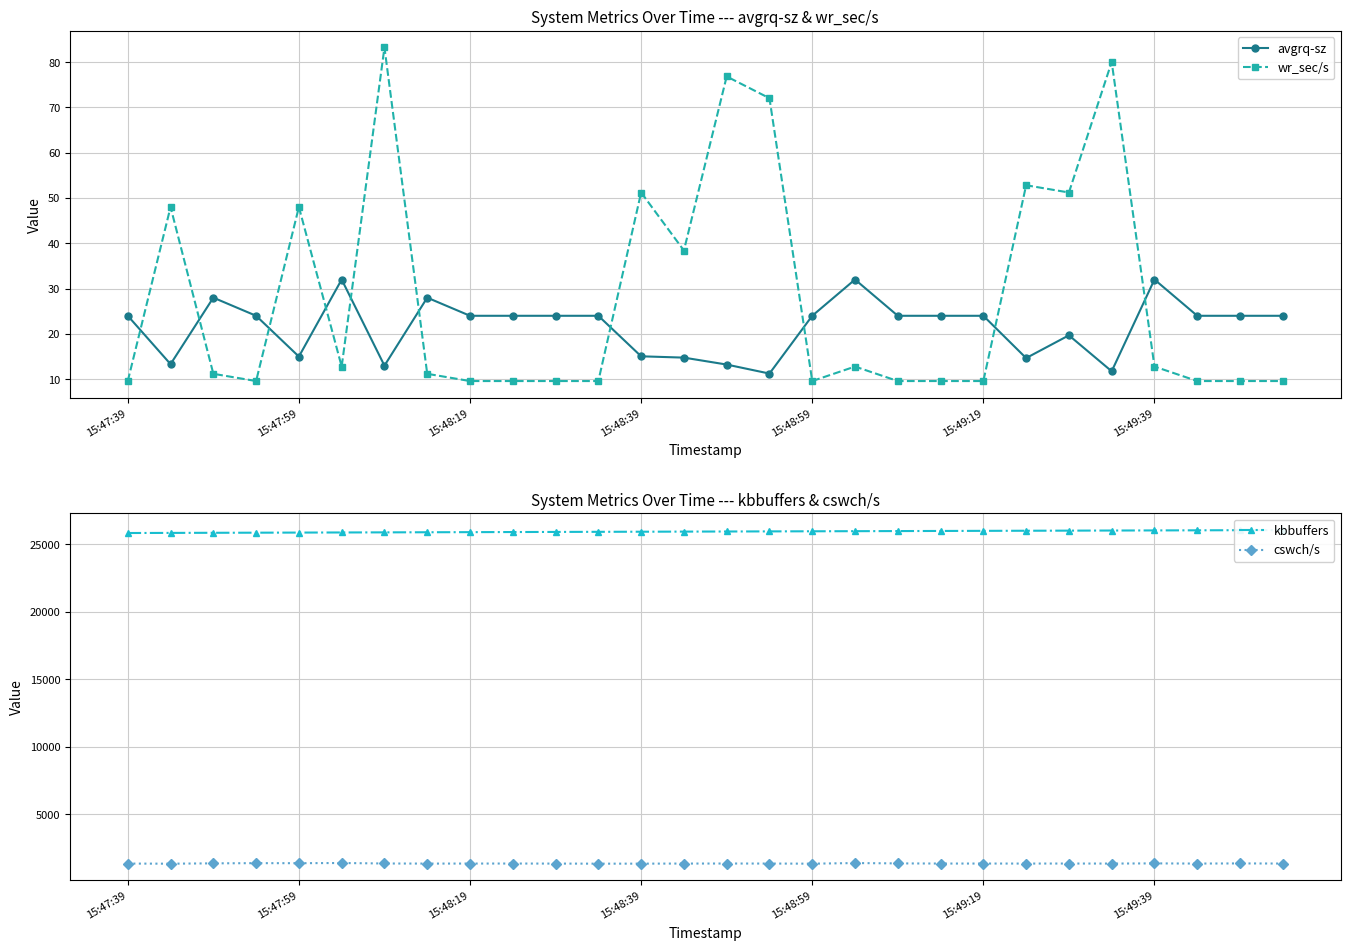

What is the total value across all series at 13?

27327.2